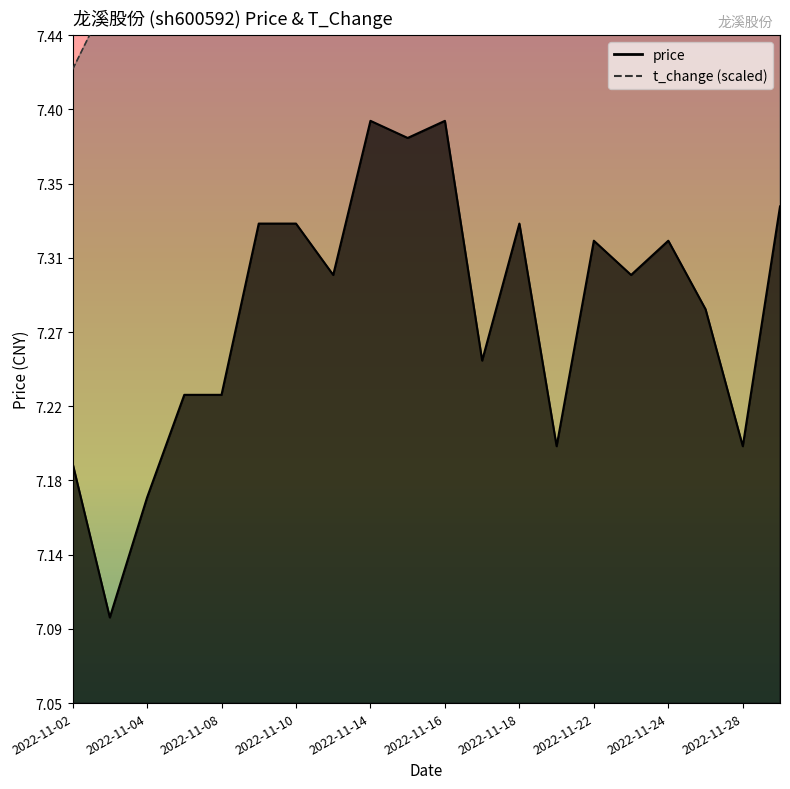

Is it true that t_change equals 11.3 at 2022-11-24?

False